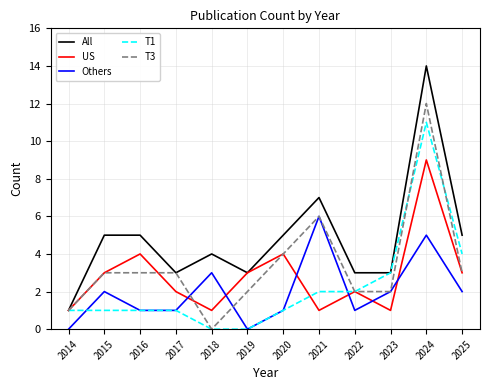

True or false: Others and All intersect in this chart.

False